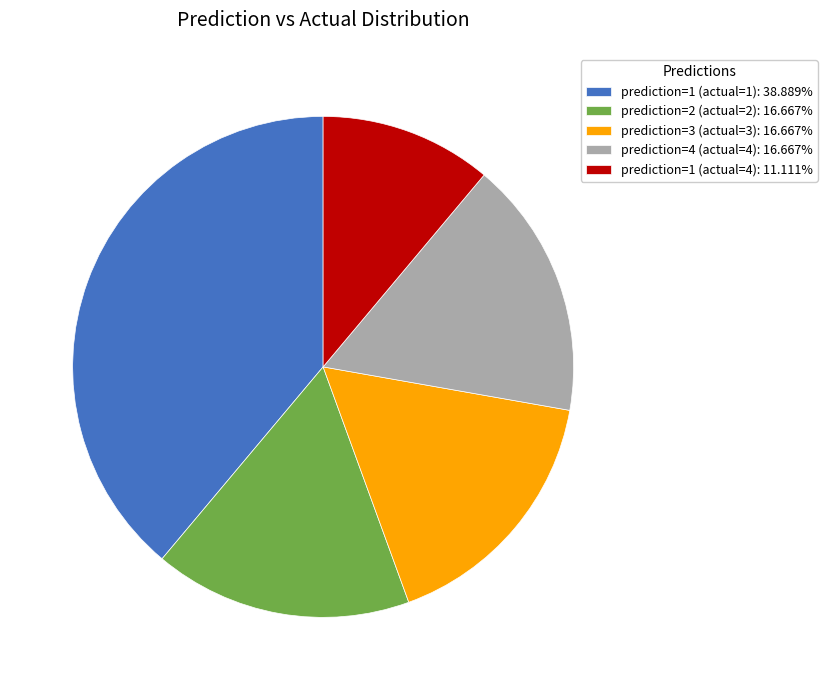

Is there any slice that represents more than half of the pie?

No